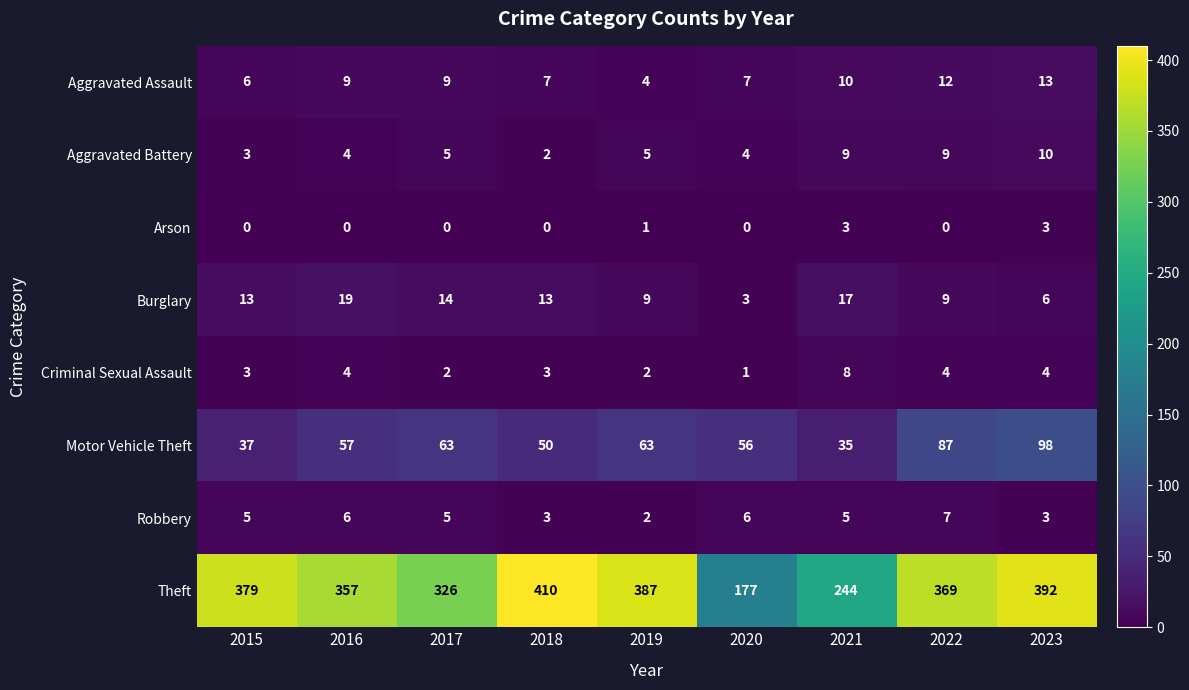

What is the highest value of the Theft series?

410